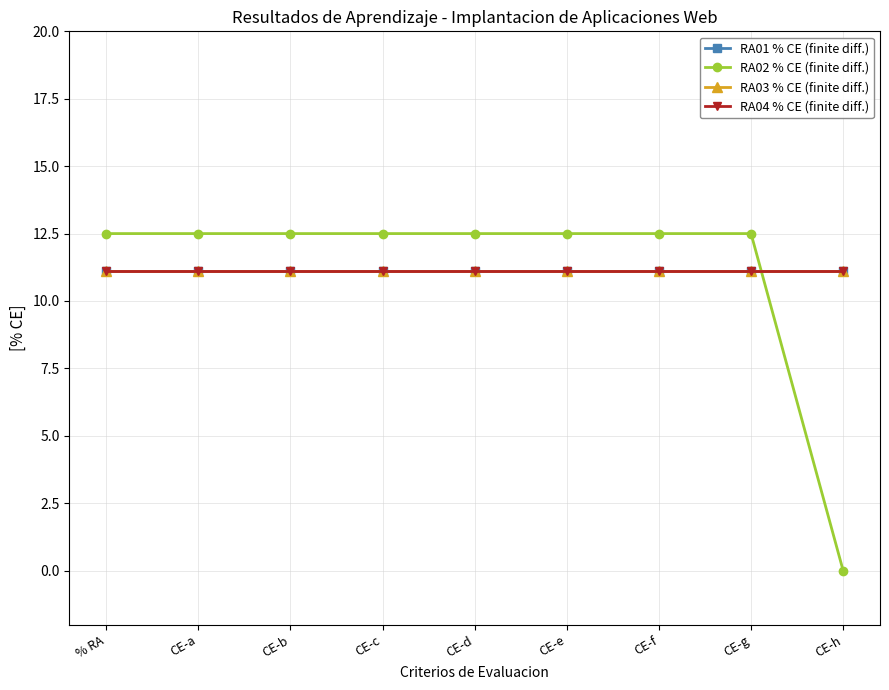

Reading left to right, list all the values displayed in this chart.

RA01 % CE (finite diff.): % RA=11.1	CE-a=11.1	CE-b=11.1	CE-c=11.1	CE-d=11.1	CE-e=11.1	CE-f=11.1	CE-g=11.1	CE-h=11.1
RA02 % CE (finite diff.): % RA=12.5	CE-a=12.5	CE-b=12.5	CE-c=12.5	CE-d=12.5	CE-e=12.5	CE-f=12.5	CE-g=12.5	CE-h=0.0
RA03 % CE (finite diff.): % RA=11.1	CE-a=11.1	CE-b=11.1	CE-c=11.1	CE-d=11.1	CE-e=11.1	CE-f=11.1	CE-g=11.1	CE-h=11.1
RA04 % CE (finite diff.): % RA=11.1	CE-a=11.1	CE-b=11.1	CE-c=11.1	CE-d=11.1	CE-e=11.1	CE-f=11.1	CE-g=11.1	CE-h=11.1